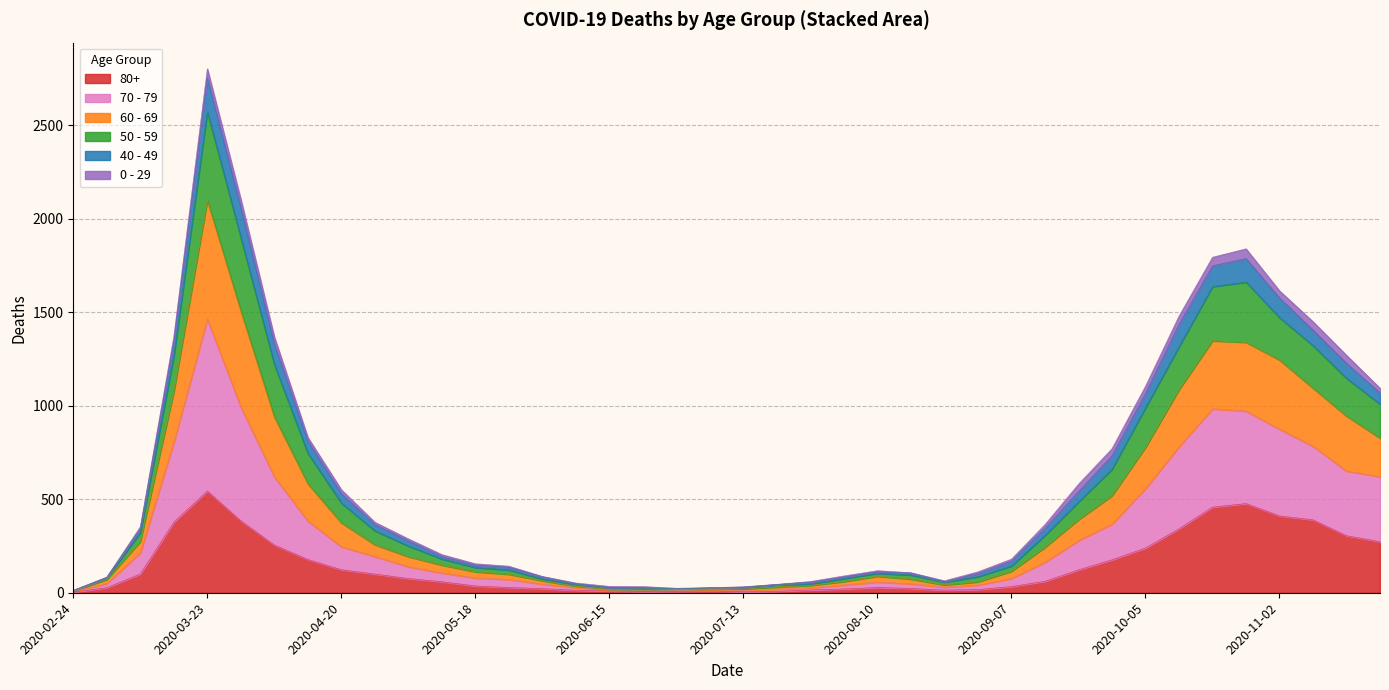

At which category is the sum across all series the highest?

2020-03-23